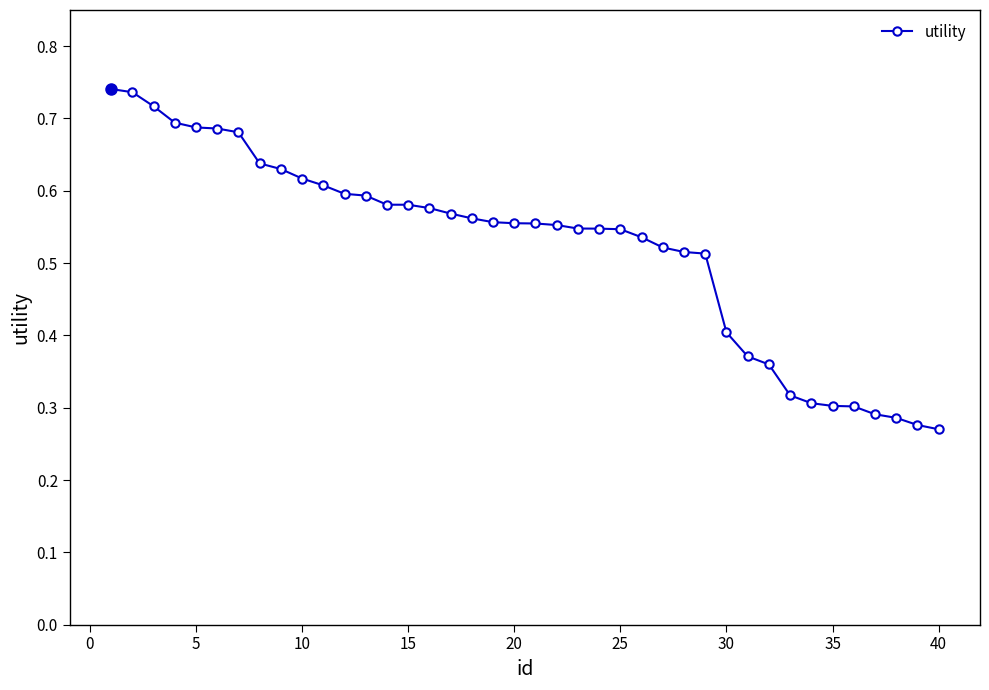

What is the sum of all values?

20.9